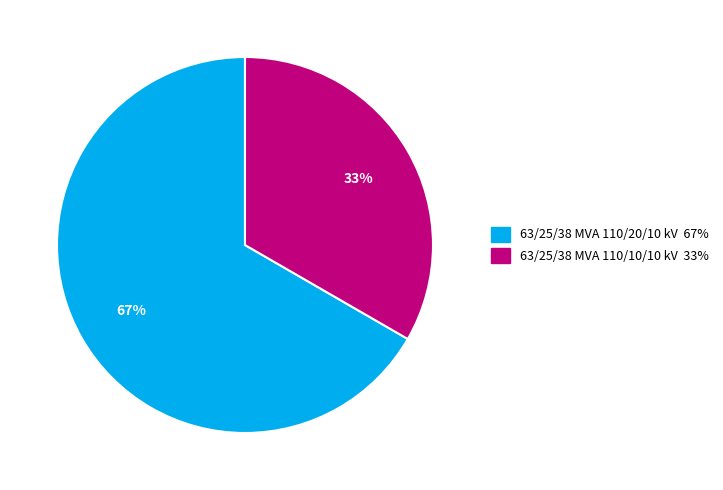

Count the number of slices in the pie.

2